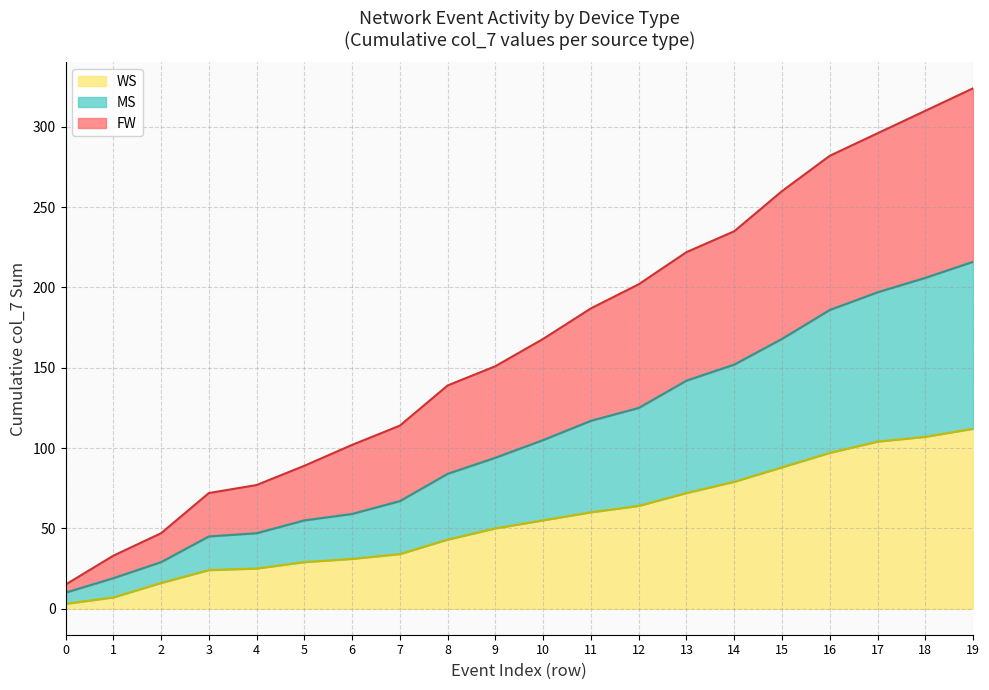

Count the number of categories in the chart.

20